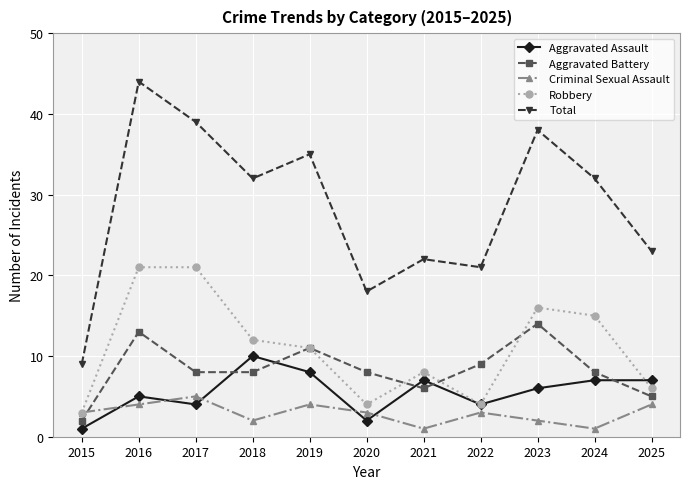

What is the minimum value shown in the chart?

1